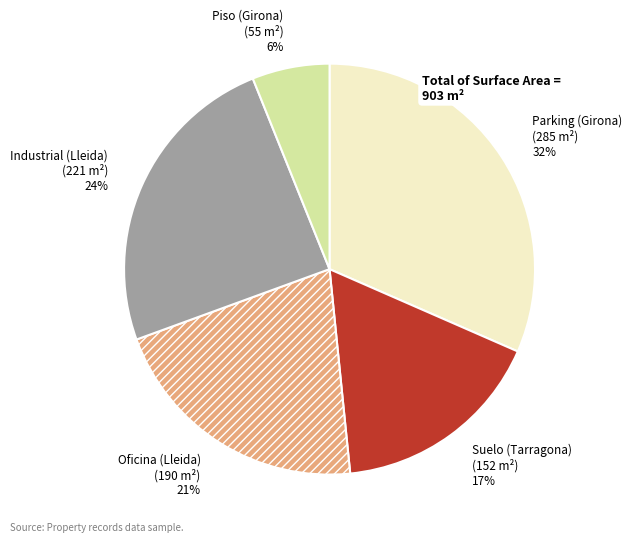

To the nearest percent, what is the combined percentage of Suelo (Tarragona) and Industrial (Lleida)?

41%